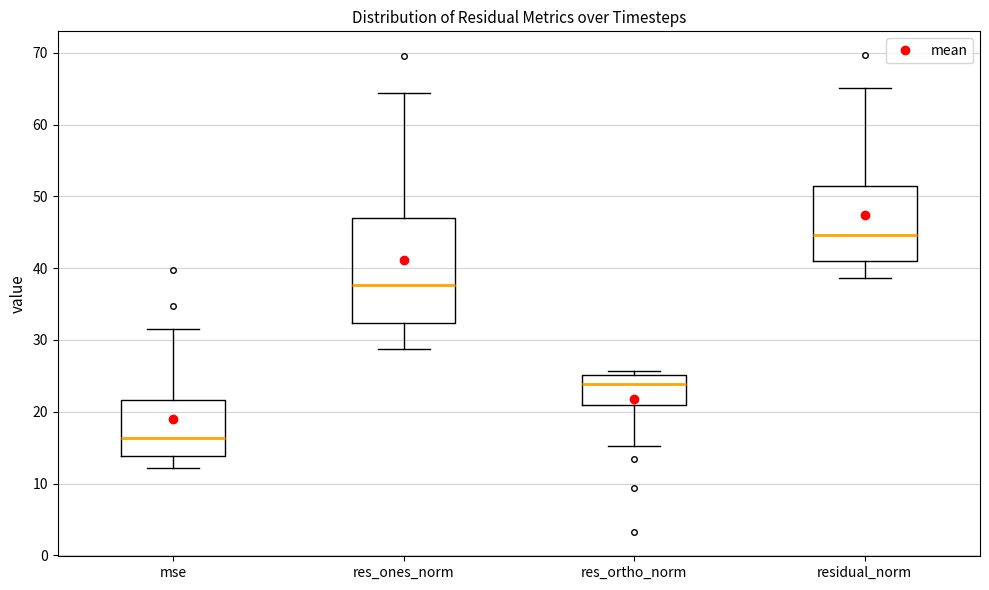

Which box's median line is the lowest?

mse